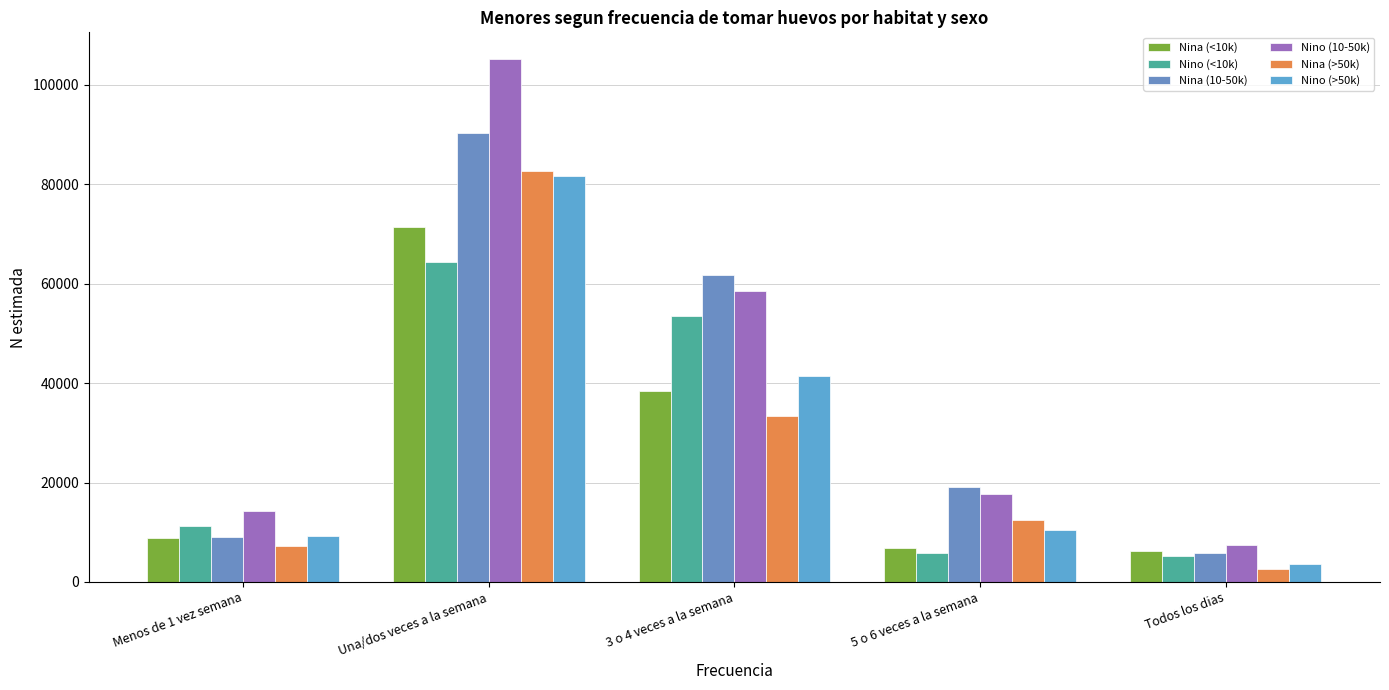

What are all the series names shown in the legend?

Nina (<10k), Nino (<10k), Nina (10-50k), Nino (10-50k), Nina (>50k), Nino (>50k)